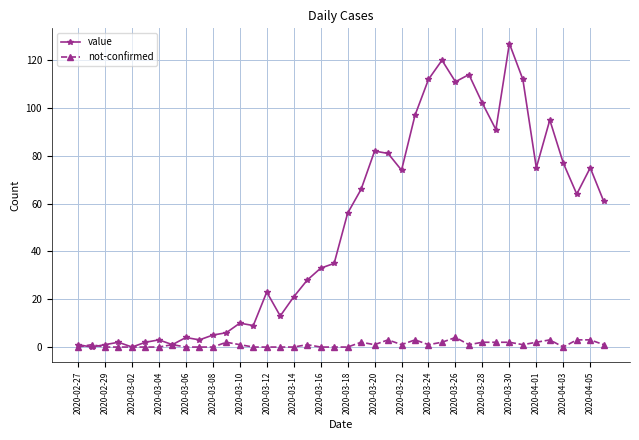

Which series has the widest spread of values?

value